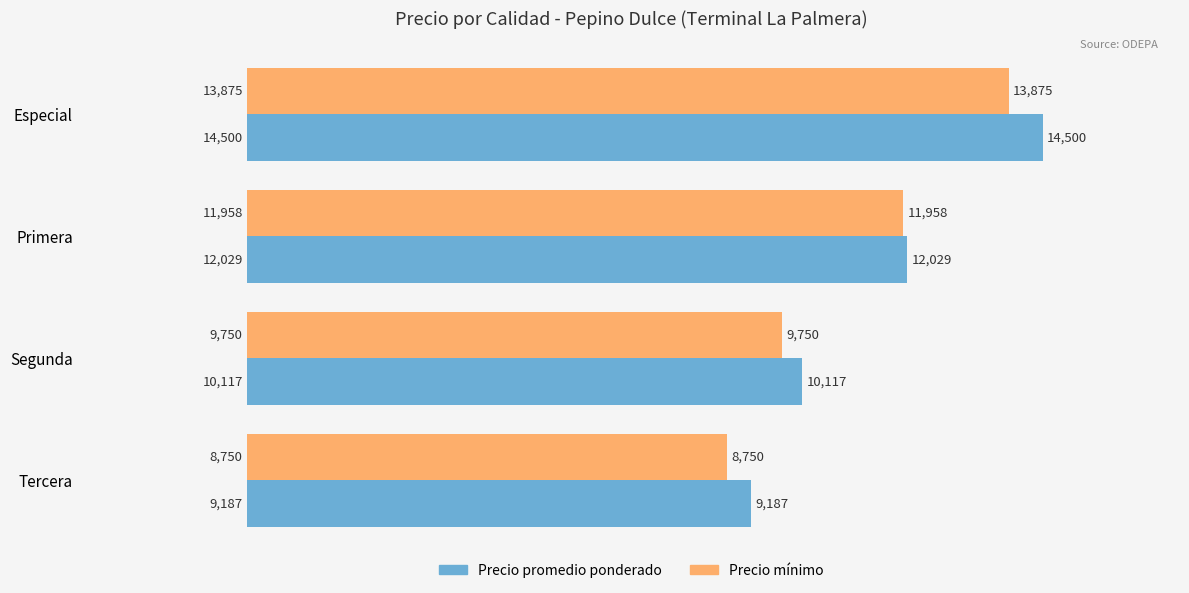

What is the difference between the second highest and minimum values in the Precio promedio ponderado series?

2842